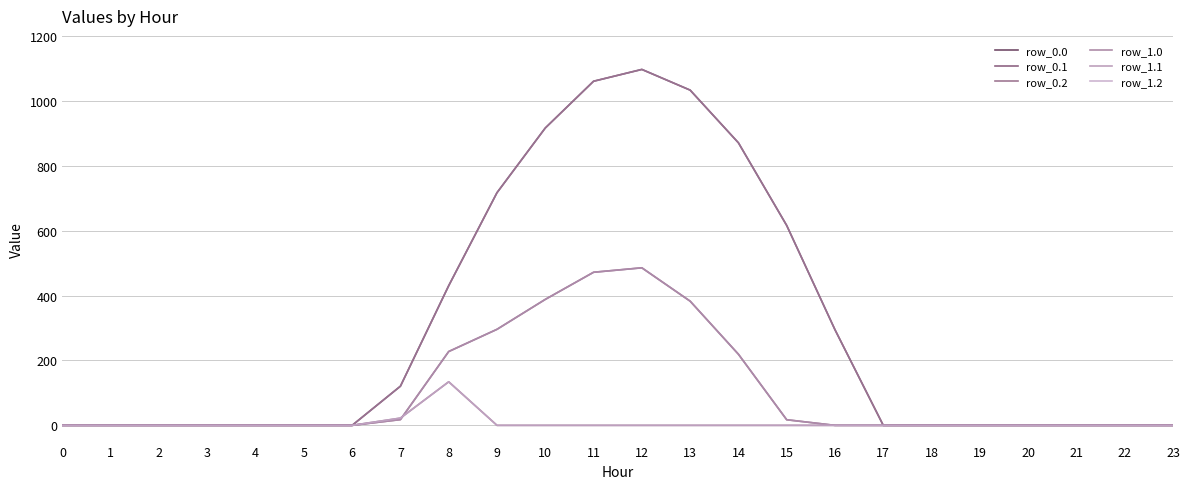

True or false: row_0.2 and row_0.1 intersect in this chart.

True